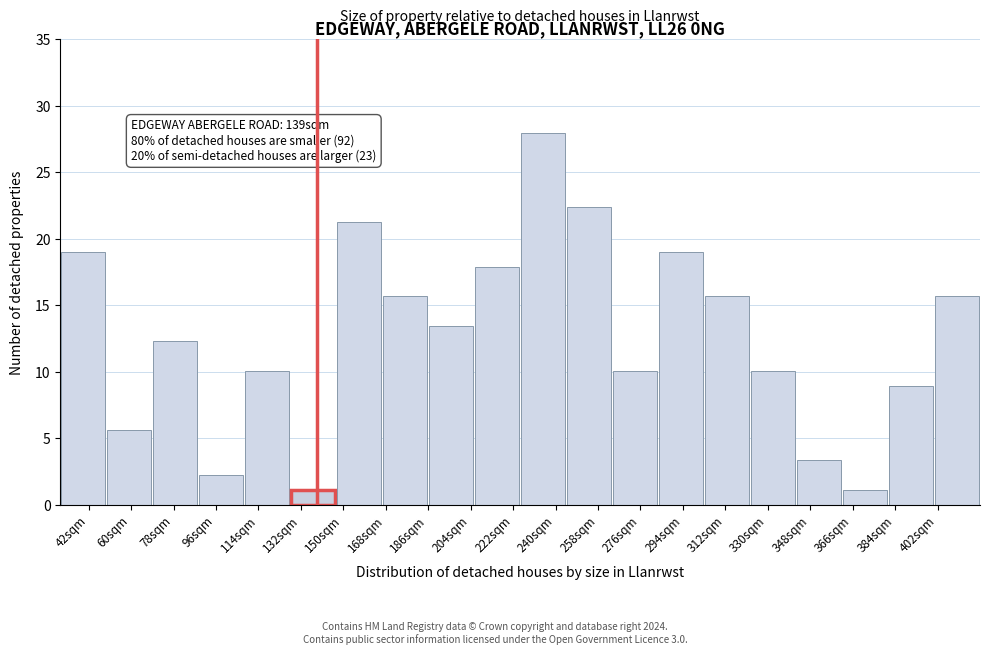

Reading left to right, extract all data points from this chart.

42sqm=19.0	60sqm=5.6	78sqm=12.3	96sqm=2.2	114sqm=10.1	132sqm=1.1	150sqm=21.3	168sqm=15.7	204sqm=13.4	222sqm=17.9	240sqm=28.0	258sqm=22.4	276sqm=10.1	294sqm=19.0	312sqm=15.7	330sqm=10.1	348sqm=3.4	366sqm=1.1	384sqm=9.0	402sqm=15.7